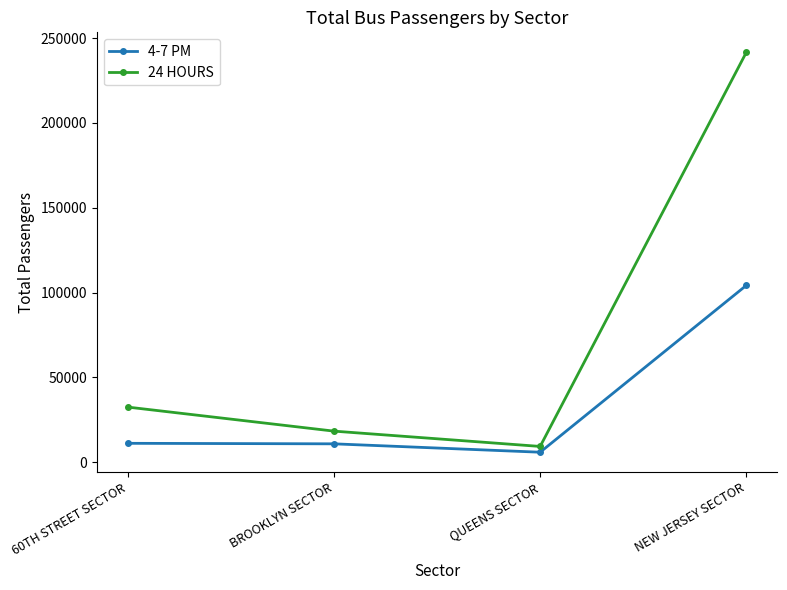

At how many categories does at least one series exceed 198806?

1